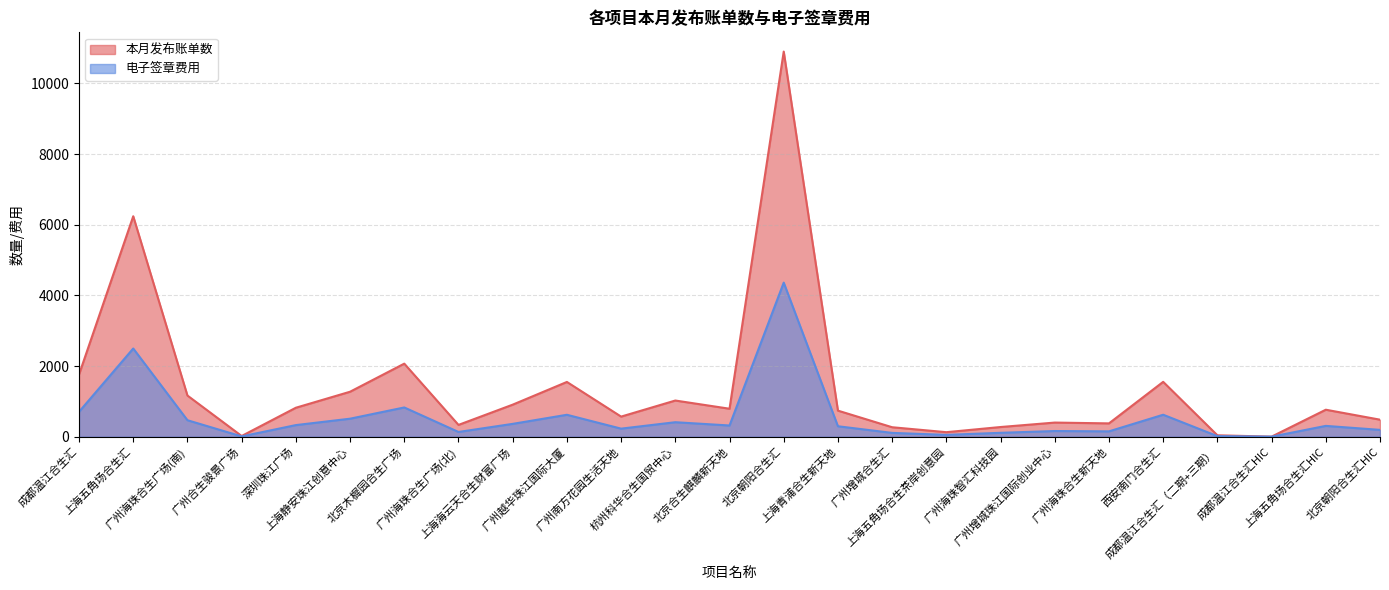

Where is the first local minimum for 电子签章费用?

广州合生骏景广场